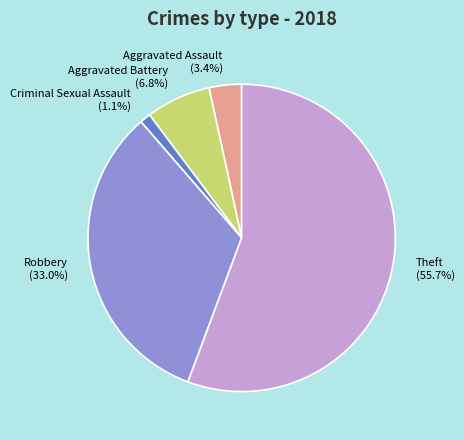

Count the number of slices in the pie.

5